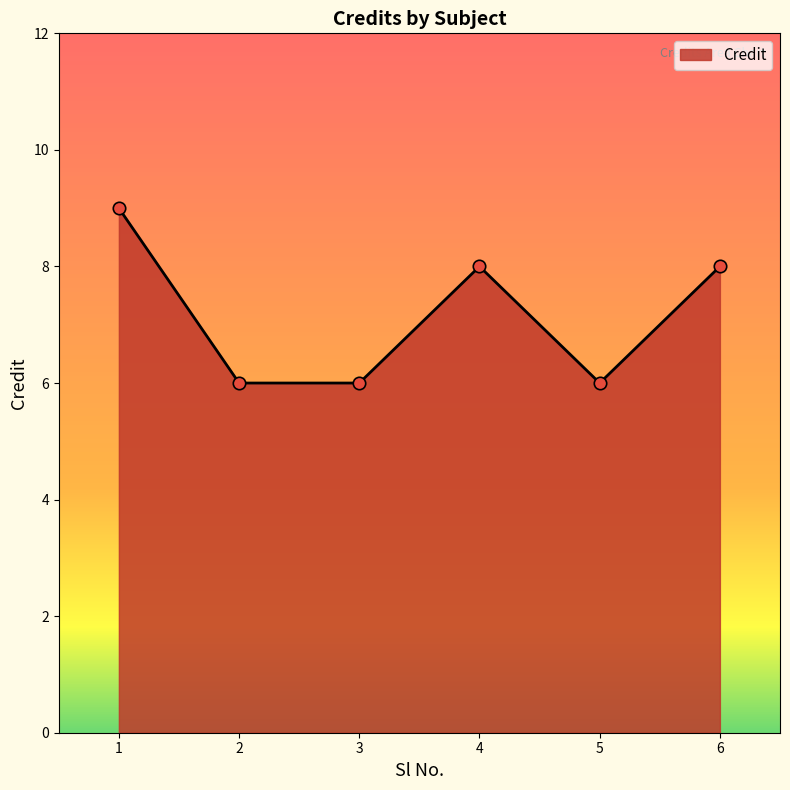

Approximately how many times larger is the value at 1 compared to 6?

1.1